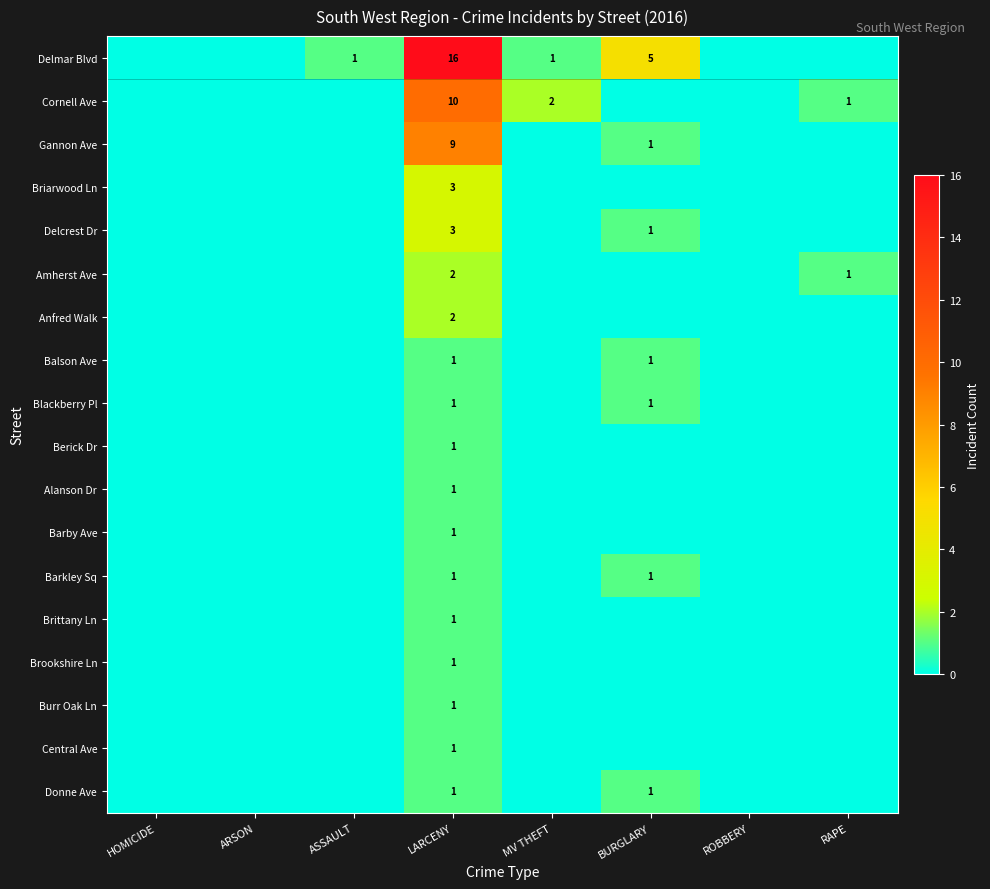

At which category is the sum across all series the highest?

LARCENY